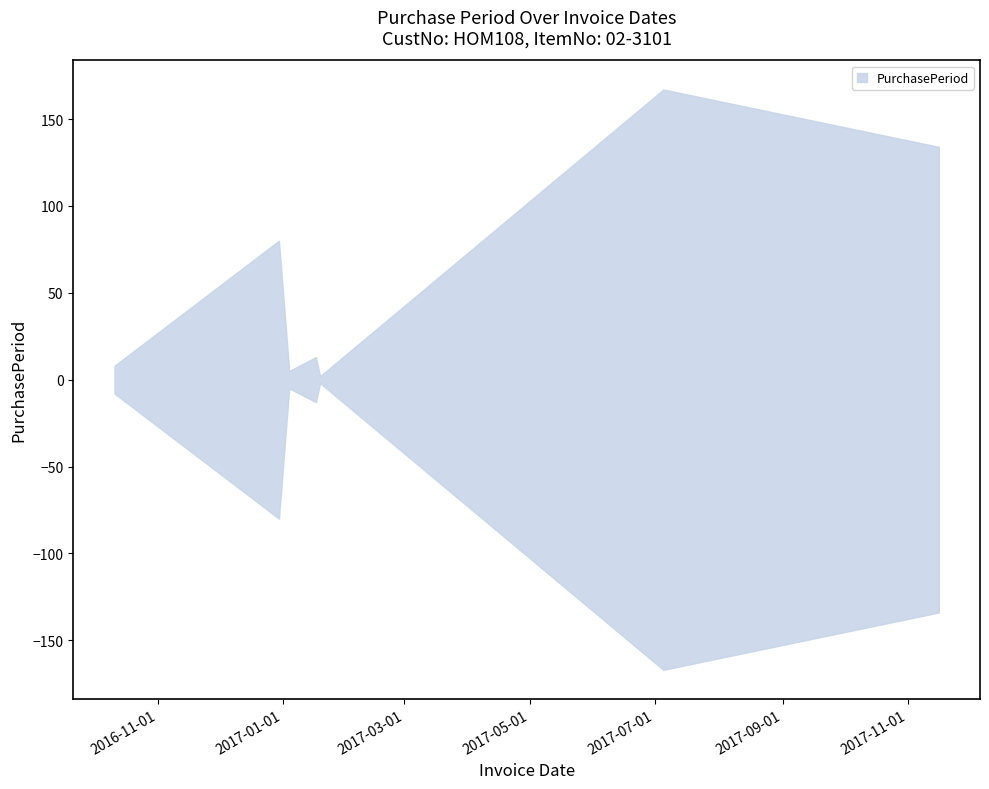

How many data points are less than 13?

3